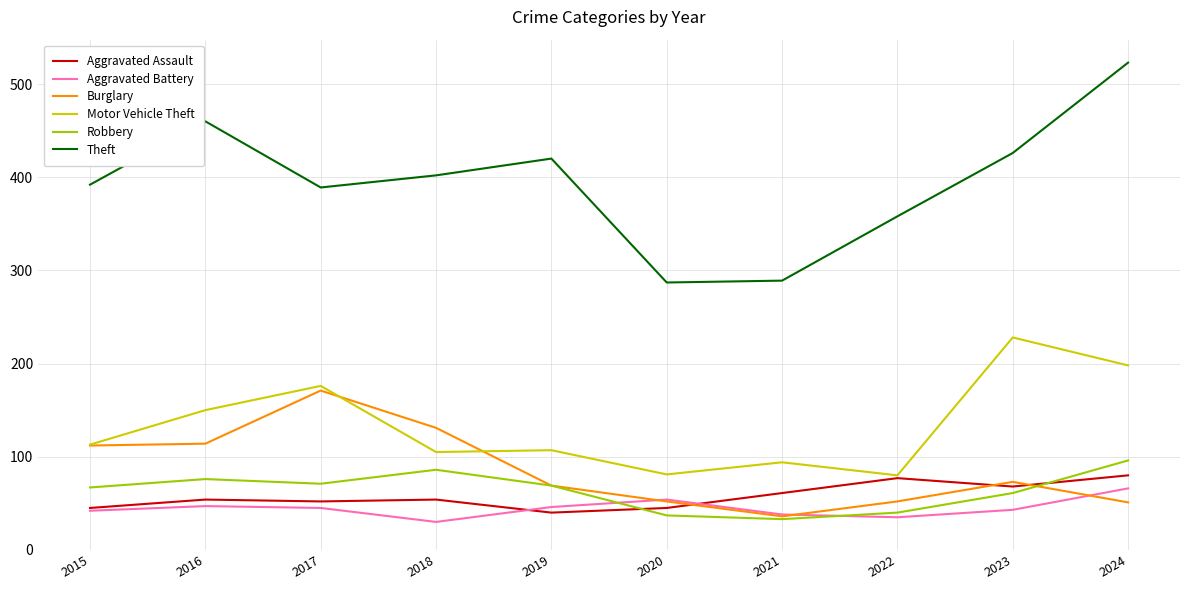

What is the lowest value of the Robbery series?

33